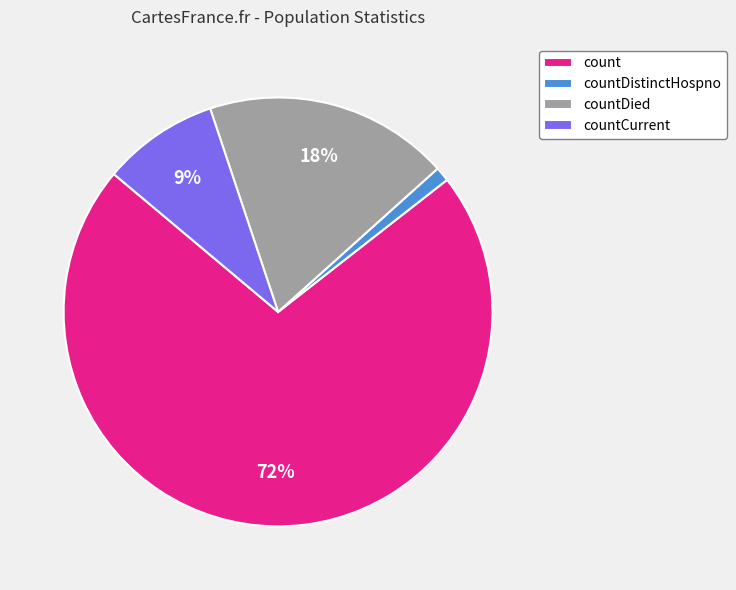

The countDistinctHospno slice represents 11% of the pie. True or false?

False